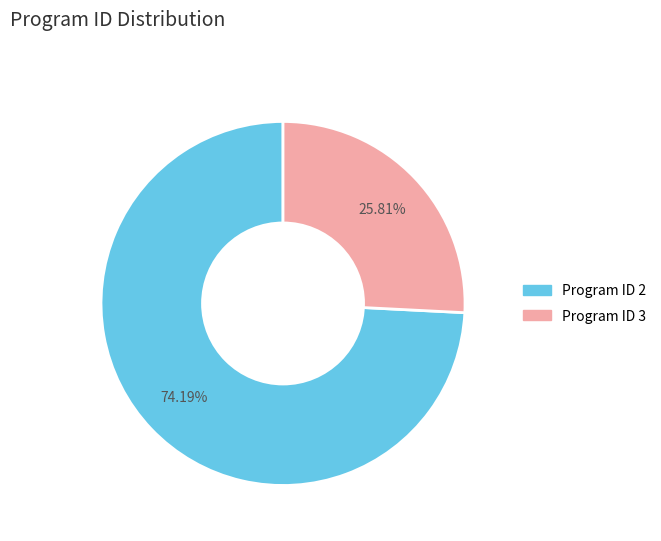

Is there any slice that represents more than half of the pie?

Yes